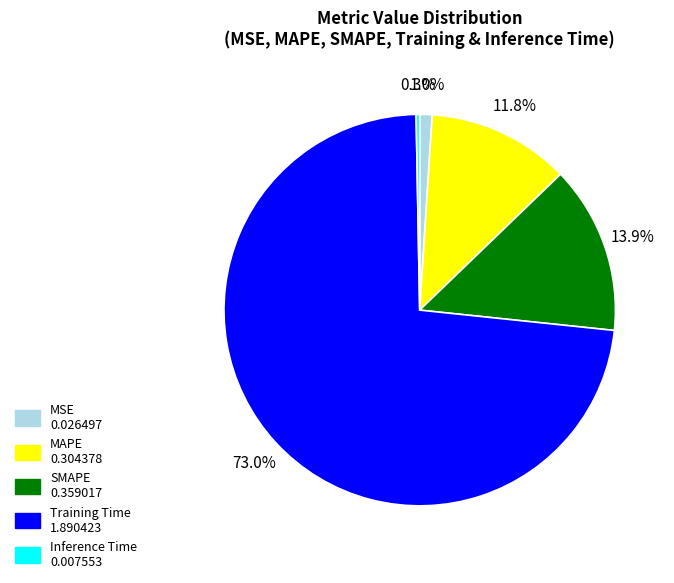

Which has a higher value, MAPE or Training Time?

Training Time